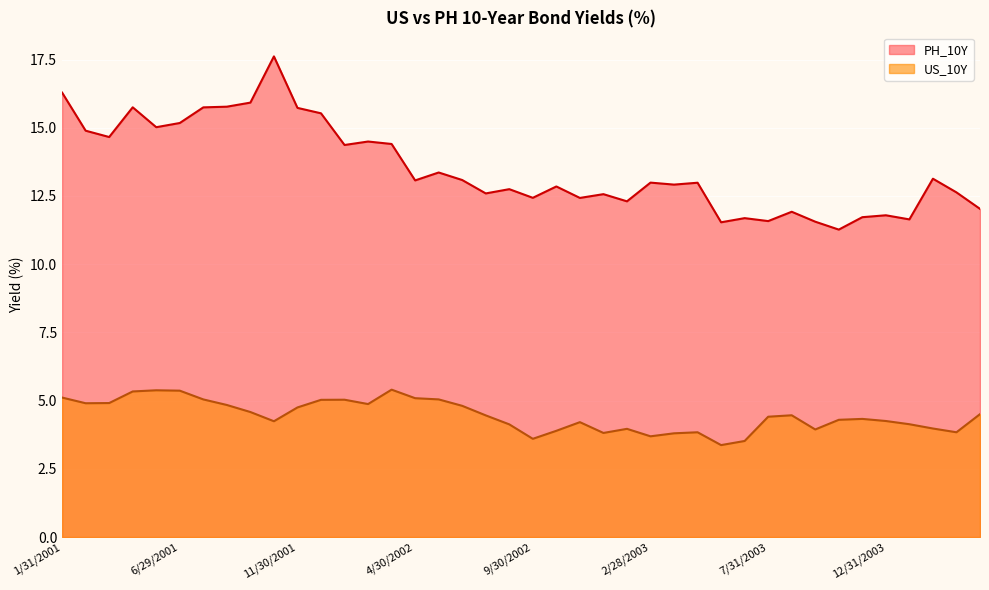

What is the difference between the PH_10Y values at 10/31/2003 and 6/28/2002?

1.8